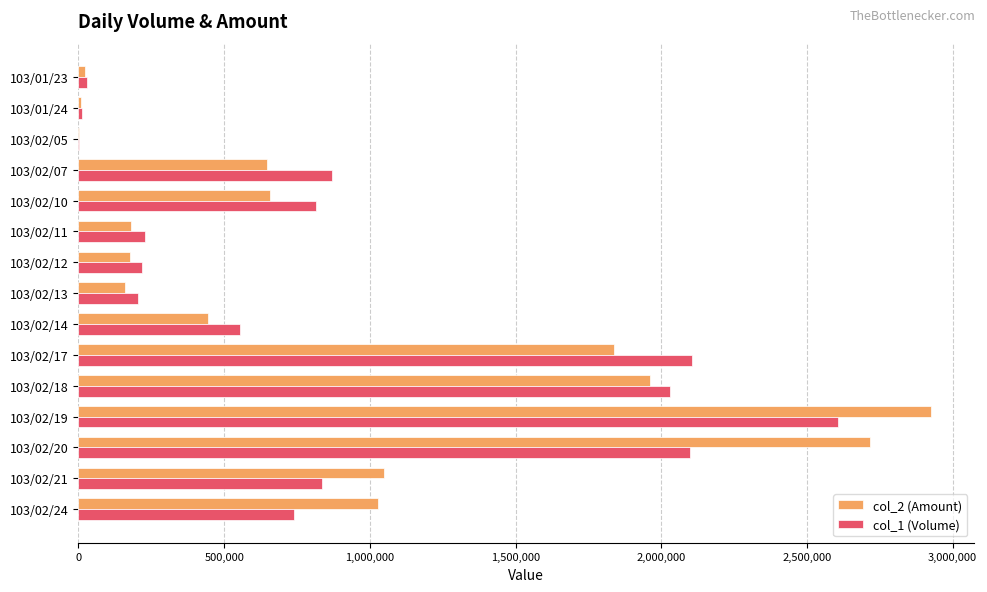

At which label does col_1 (Volume) reach its peak?

103/02/19